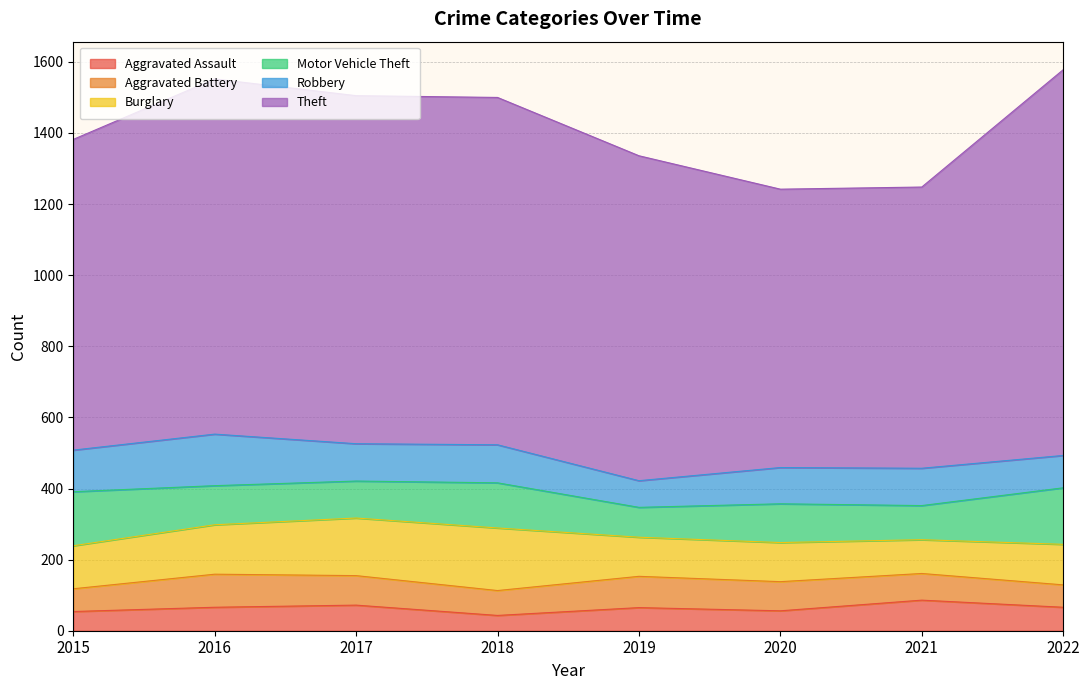

What is the smallest value displayed?

43